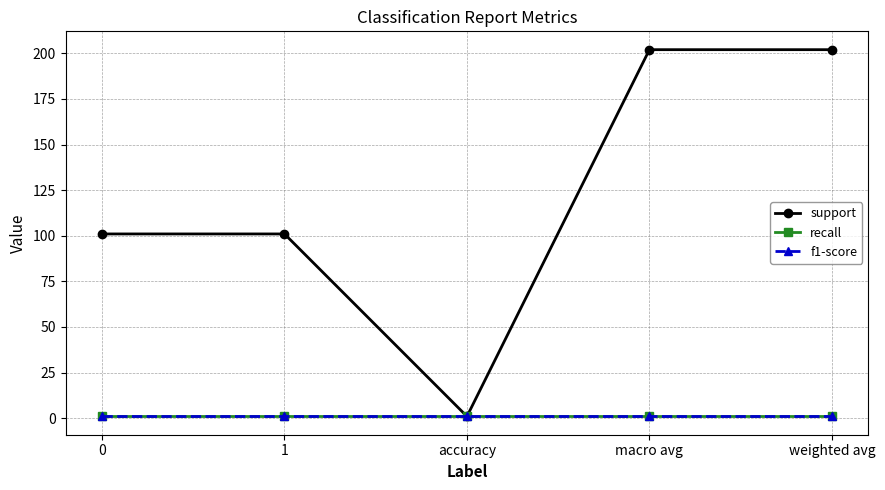

What is the difference between the highest and lowest values at 1?

100